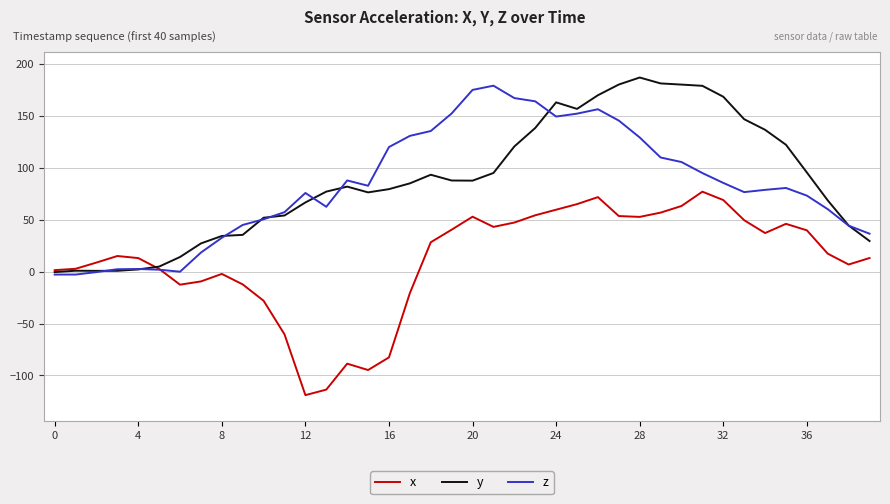

True or false: y has more than 2 points higher than both neighbors.

True